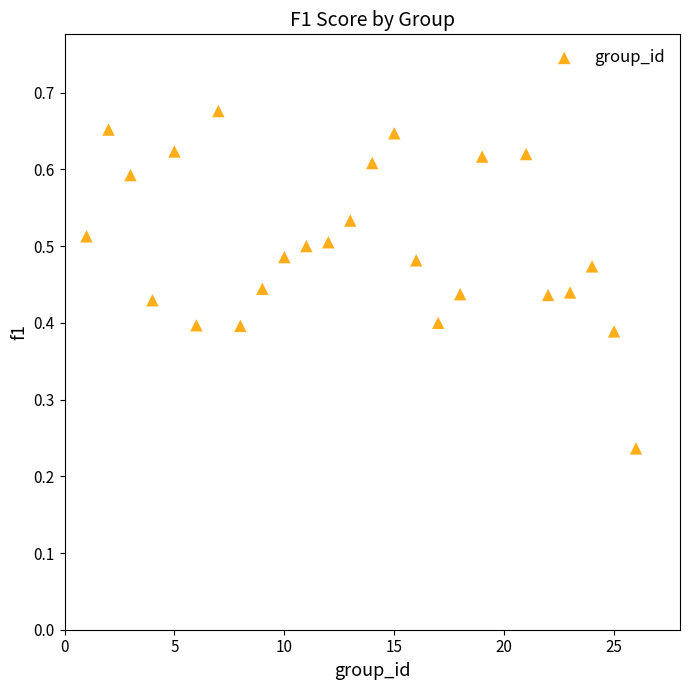

What is the range of X values (max minus min)?

25.0